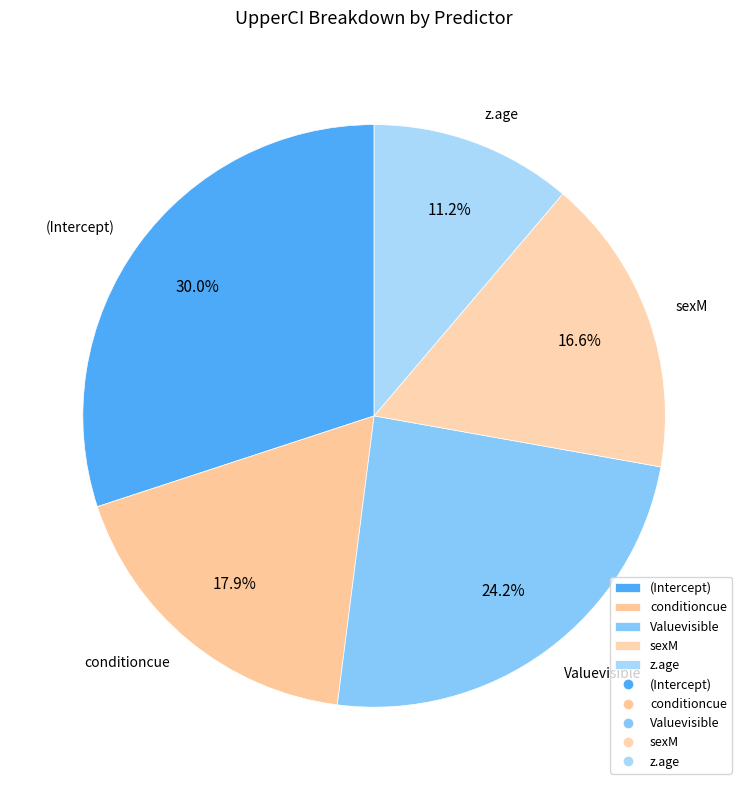

To the nearest percent, what portion does z.age represent?

11%